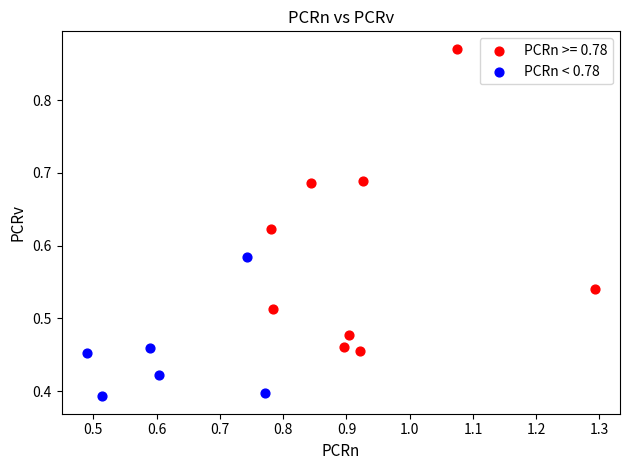

Which series reaches the maximum Y coordinate?

PCRn >= 0.78